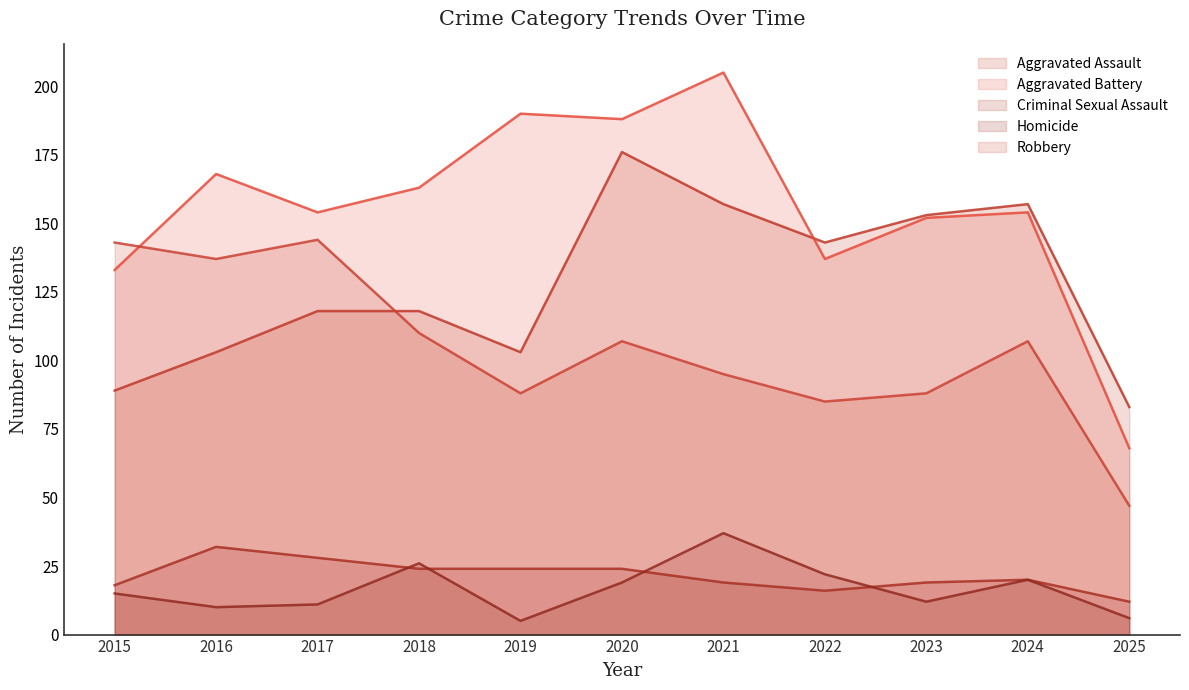

How many times do Aggravated Assault and Aggravated Battery cross each other?

1